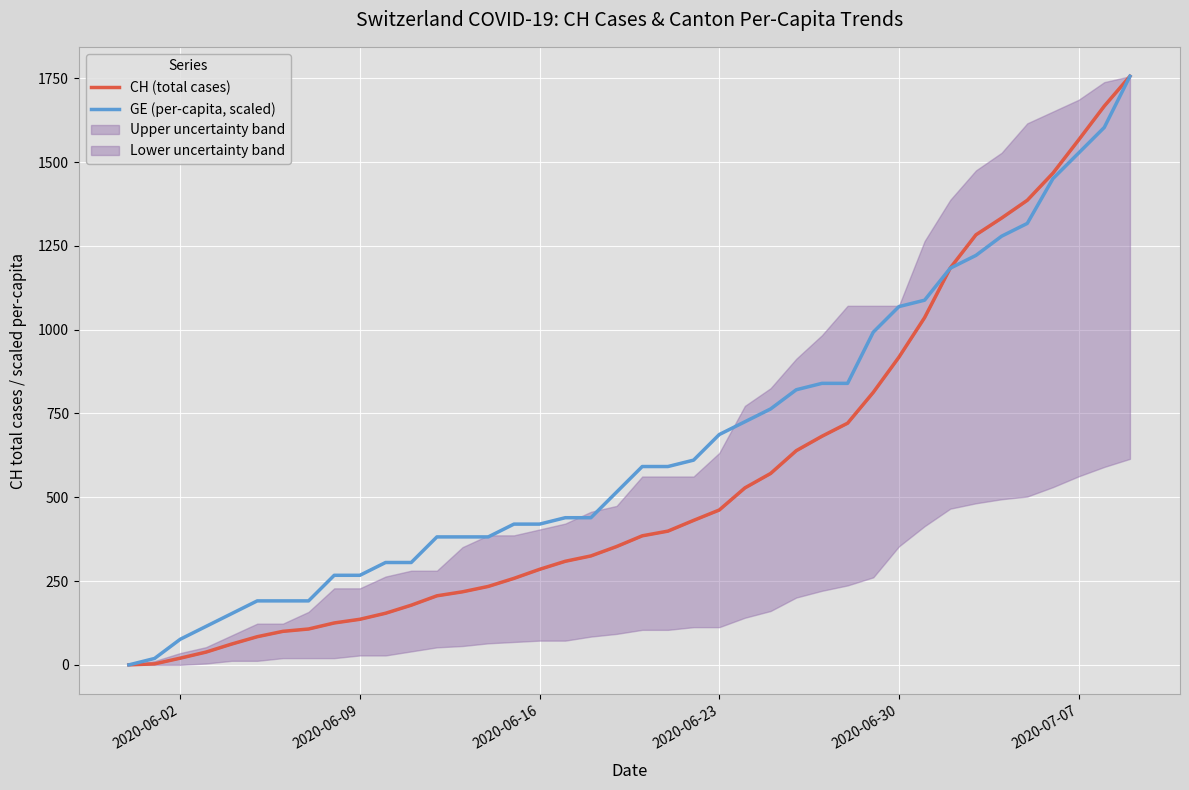

Reading left to right, what are all the values shown in this chart?

CH (total cases): 0.0	3.0	20.0	38.0	62.0	84.0	100.0	107.0	125.0	136.0	154.0	178.0	206.0	218.0	234.0	258.0	285.0	309.0	325.0	353.0	385.0	399.0	431.0	462.0	528.0	571.0	639.0	682.0	721.0	813.0	918.0	1036.0	1184.0	1283.0	1333.0	1386.0	1467.0	1566.0	1667.0	1756.0
GE (per-capita, scaled): 0.0	19.1	76.3	114.5	152.7	190.9	190.9	190.9	267.2	267.2	305.4	305.4	381.7	381.7	381.7	419.9	419.9	439.0	439.0	515.3	591.7	591.7	610.8	687.1	725.3	763.5	820.7	839.8	839.8	992.5	1068.9	1088.0	1183.4	1221.6	1278.8	1317.0	1450.6	1527.0	1603.3	1756.0